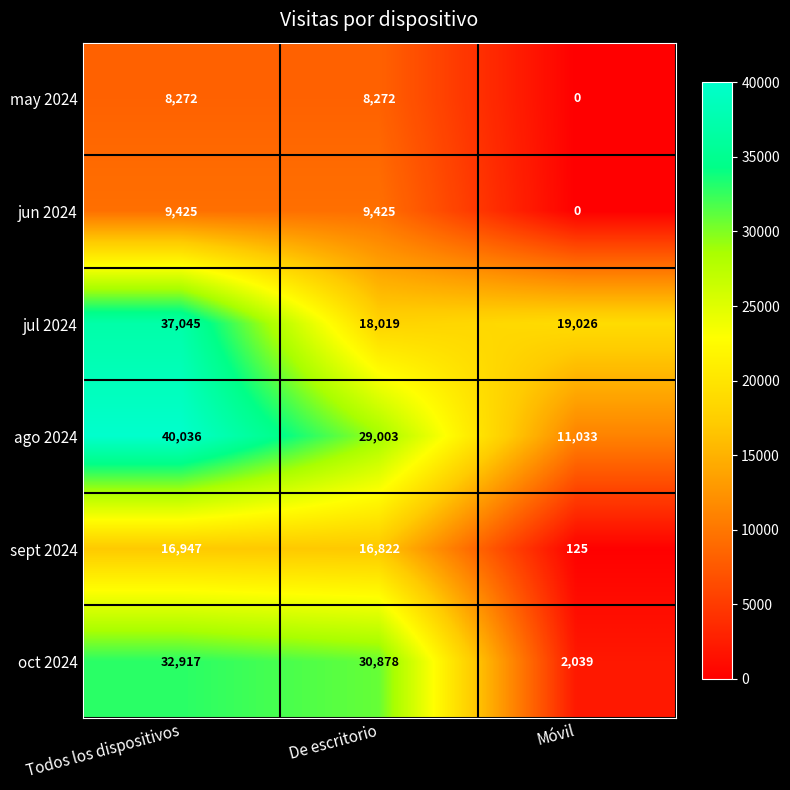

Reading left to right, transcribe all the data shown in this chart.

may 2024: Todos los dispositivos=8272	De escritorio=8272	Móvil=0
jun 2024: Todos los dispositivos=9425	De escritorio=9425	Móvil=0
jul 2024: Todos los dispositivos=37045	De escritorio=18019	Móvil=19026
ago 2024: Todos los dispositivos=40036	De escritorio=29003	Móvil=11033
sept 2024: Todos los dispositivos=16947	De escritorio=16822	Móvil=125
oct 2024: Todos los dispositivos=32917	De escritorio=30878	Móvil=2039